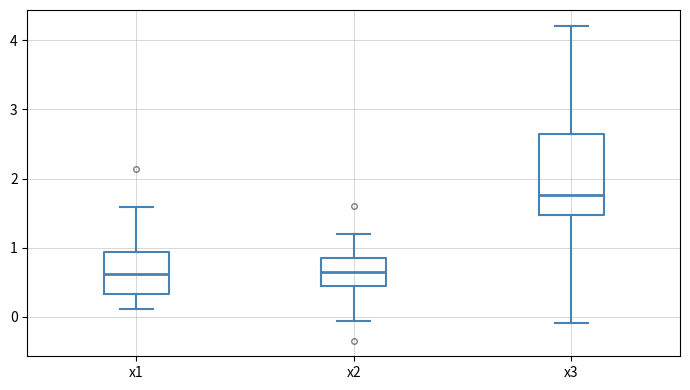

Reading left to right, read every box against the y-axis: the position of its median line, the range the box covers, and the ends of its whiskers. The values are not printed on the chart, so give them approximately, as read against the axis.

x1: median 0.6, box 0.3 to 0.9, whiskers 0.1 to 1.6
x2: median 0.6, box 0.4 to 0.8, whiskers -0.1 to 1.2
x3: median 1.8, box 1.5 to 2.6, whiskers -0.1 to 4.2